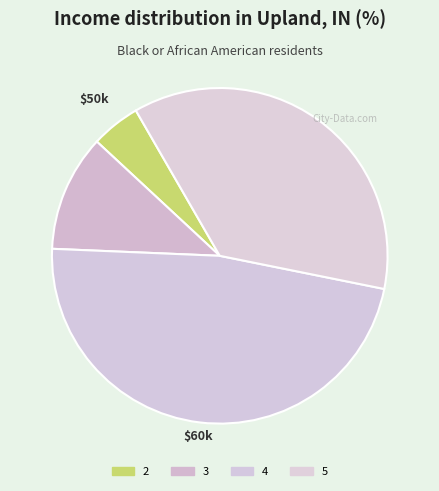

Which has a higher value, 5 or 3?

5